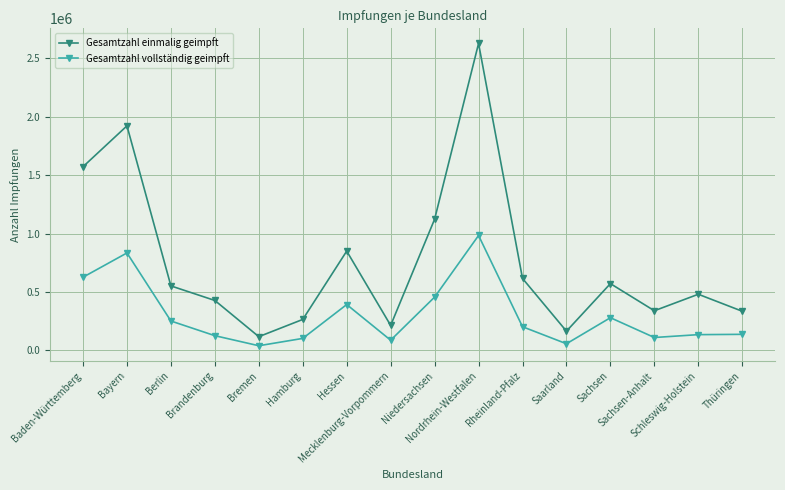

What is the maximum value for Gesamtzahl vollständig geimpft?

983526